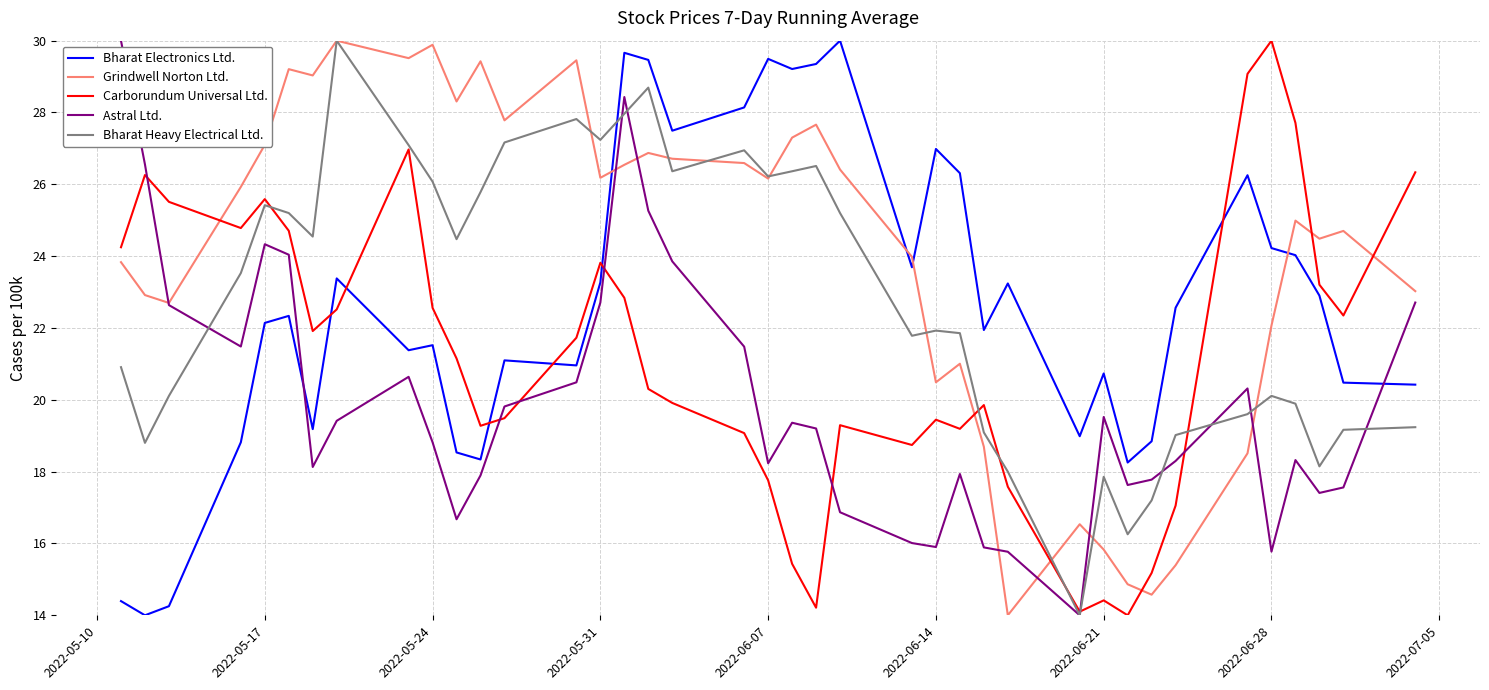

Which series ends up on top after the final intersection of Carborundum Universal Ltd. and Grindwell Norton Ltd.?

Carborundum Universal Ltd.